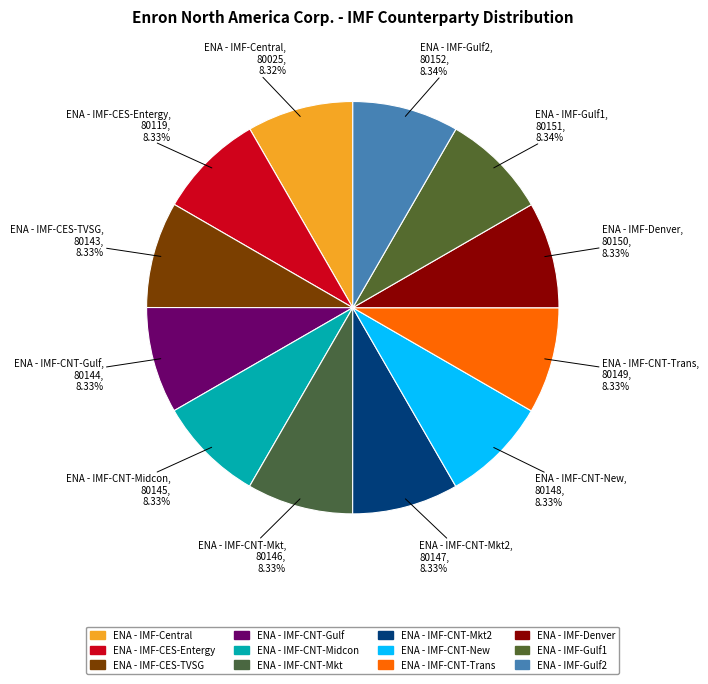

Count the number of slices in the pie.

12